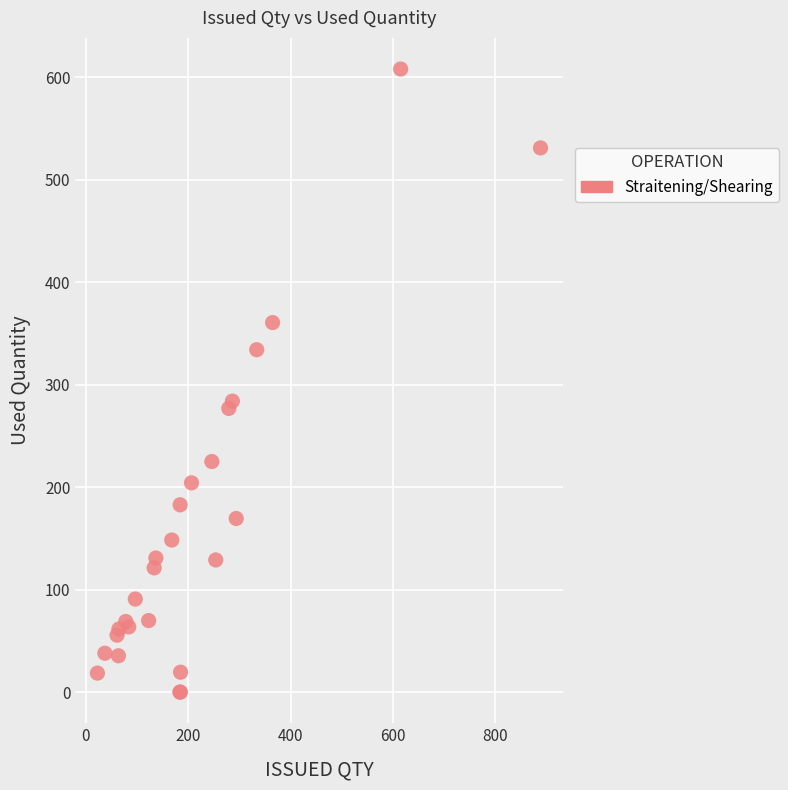

What Y value in the scatter plot is closest to 303?

283.9